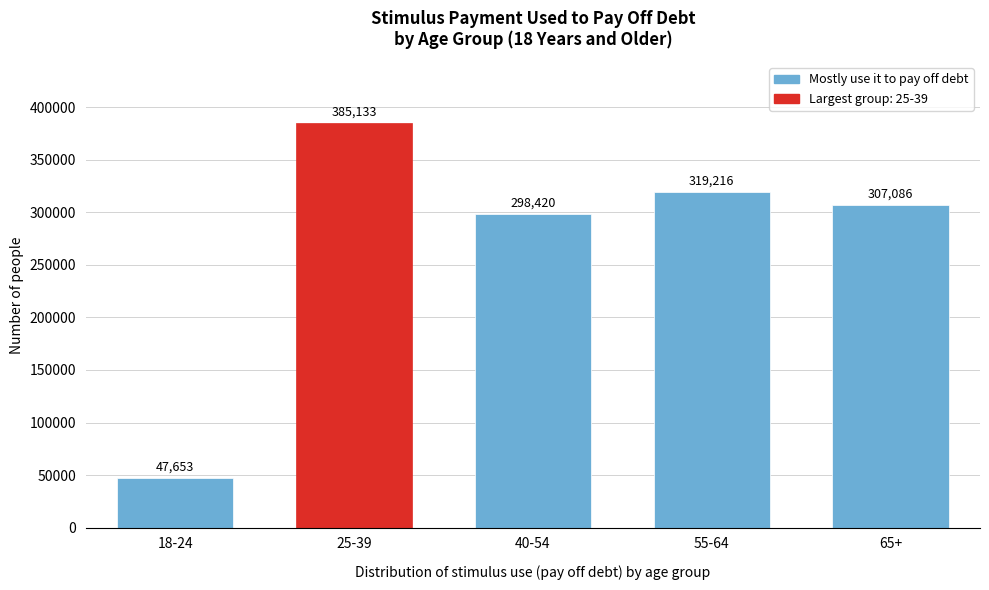

Reading right to left, what are all the values shown in this chart?

307086	319216	298420	385133	47653